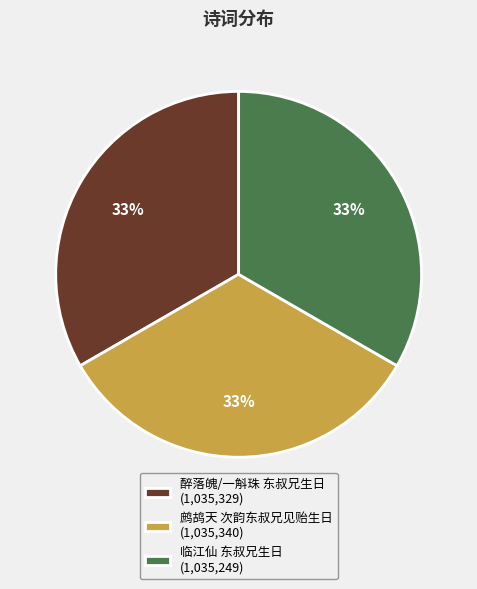

True or false: 醉落魄/一斛珠 东叔兄生日 accounts for 21% of the total.

False